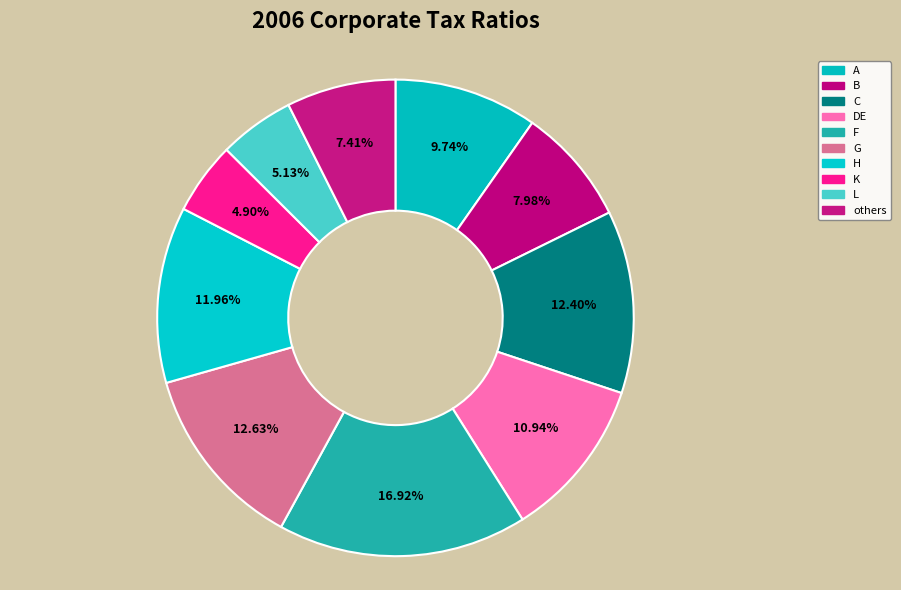

What is the smallest slice in the pie chart?

K